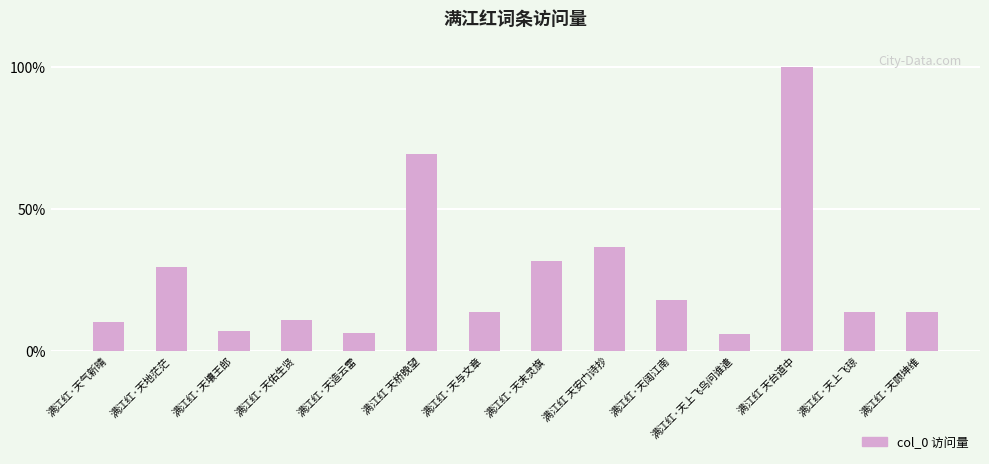

What position from the right is 满江红·天地茫茫?

13